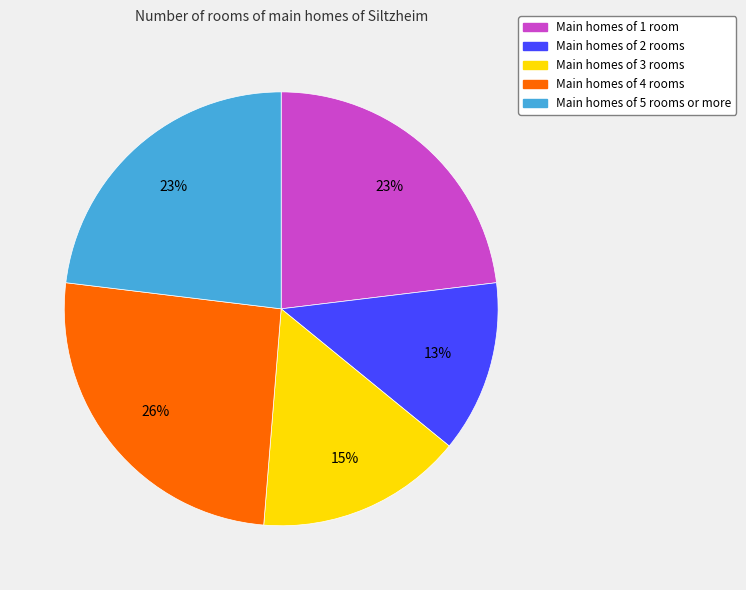

To the nearest percent, what is the difference between the largest and smallest slice percentages?

13%